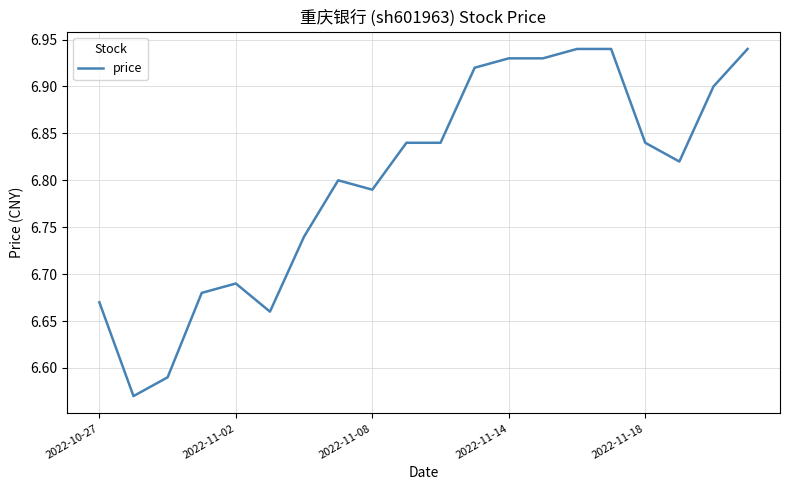

How many series are shown in this chart?

1